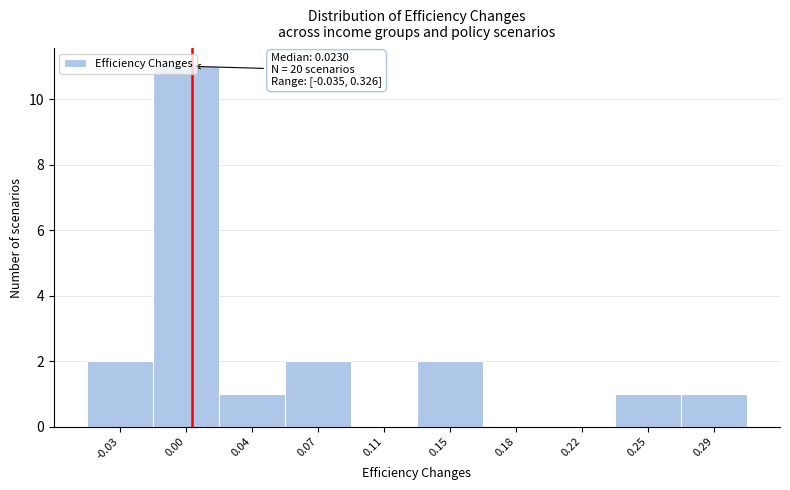

What is the sum of all values?

20